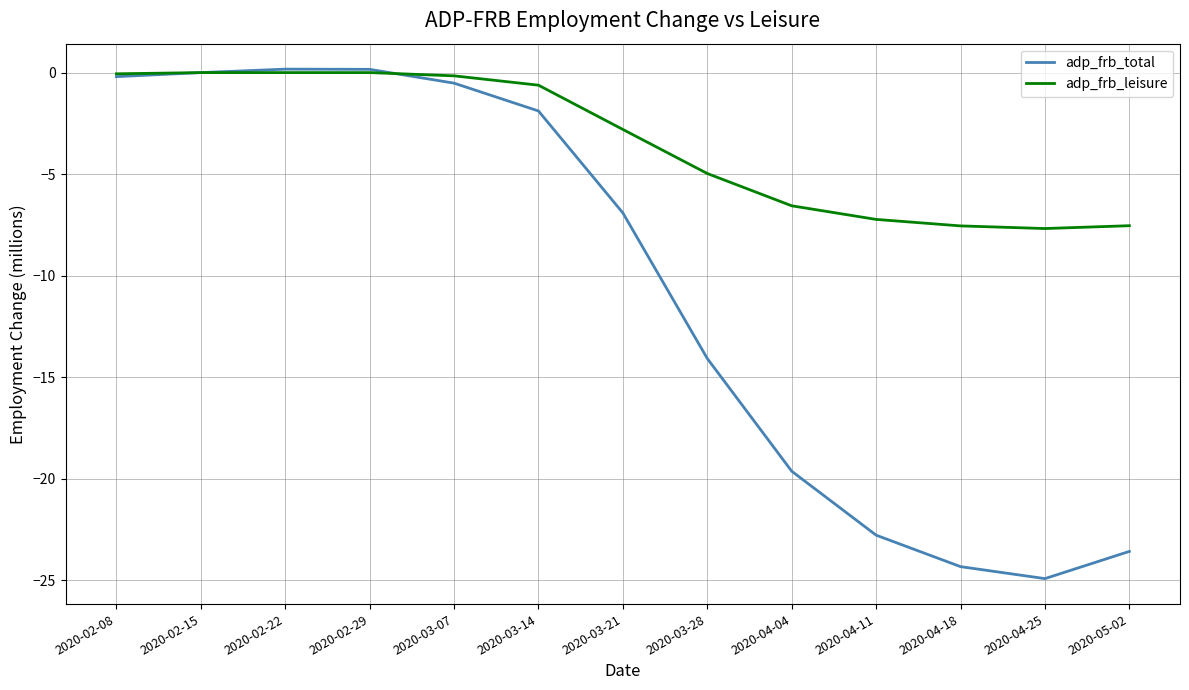

Which category has the lowest value across all series?

2020-04-25